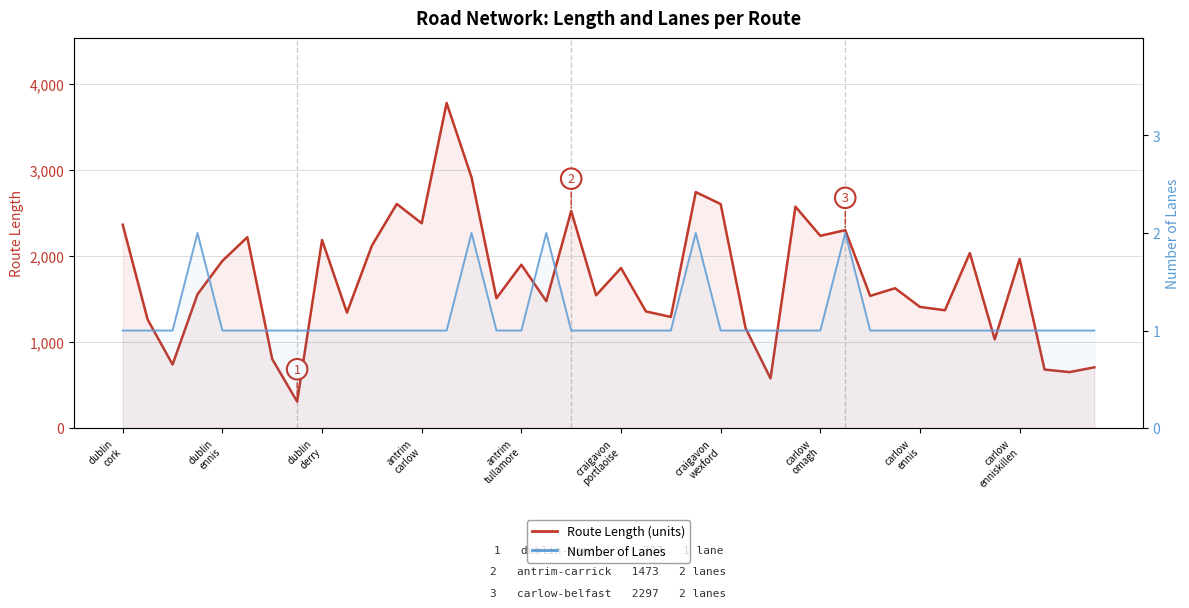

Does the chart have visible grid lines?

Yes